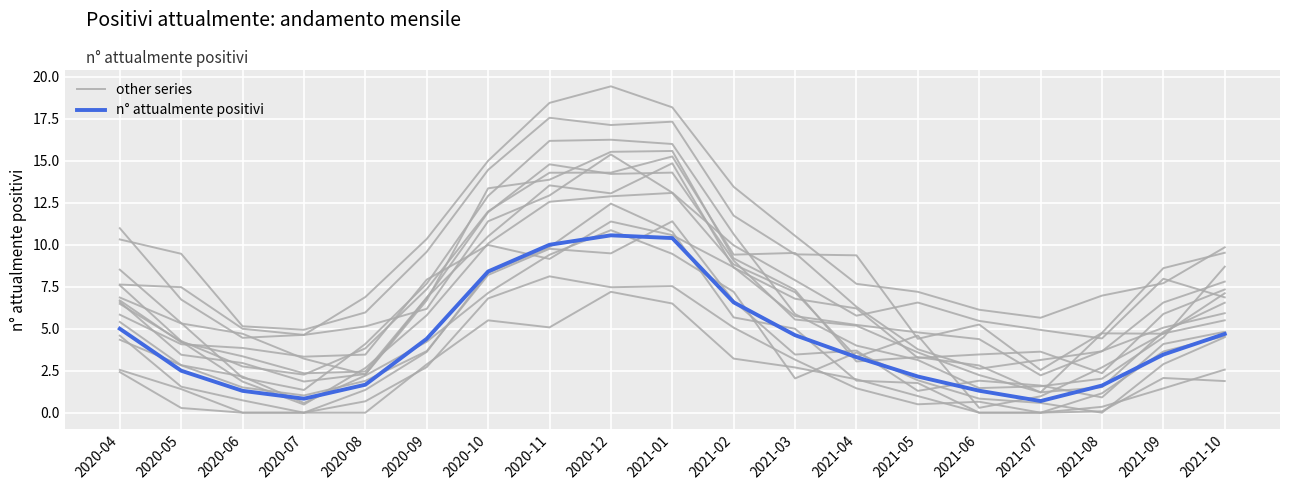

The value of other series at 2020-04 is 12.6. True or false?

False